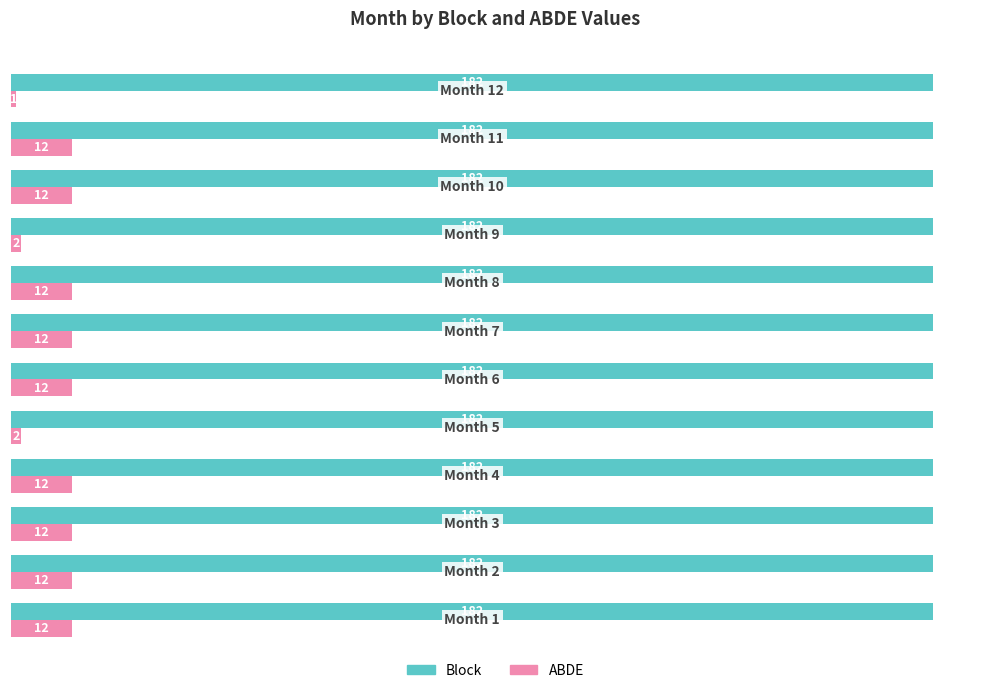

What is the difference between the maximum and second lowest values in the ABDE series?

10